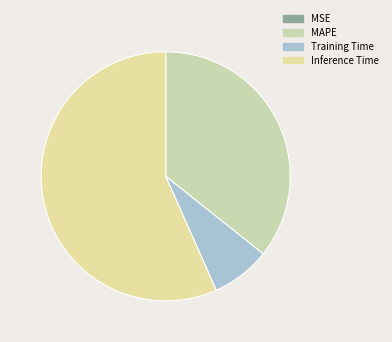

To the nearest percent, what portion does MAPE represent?

36%